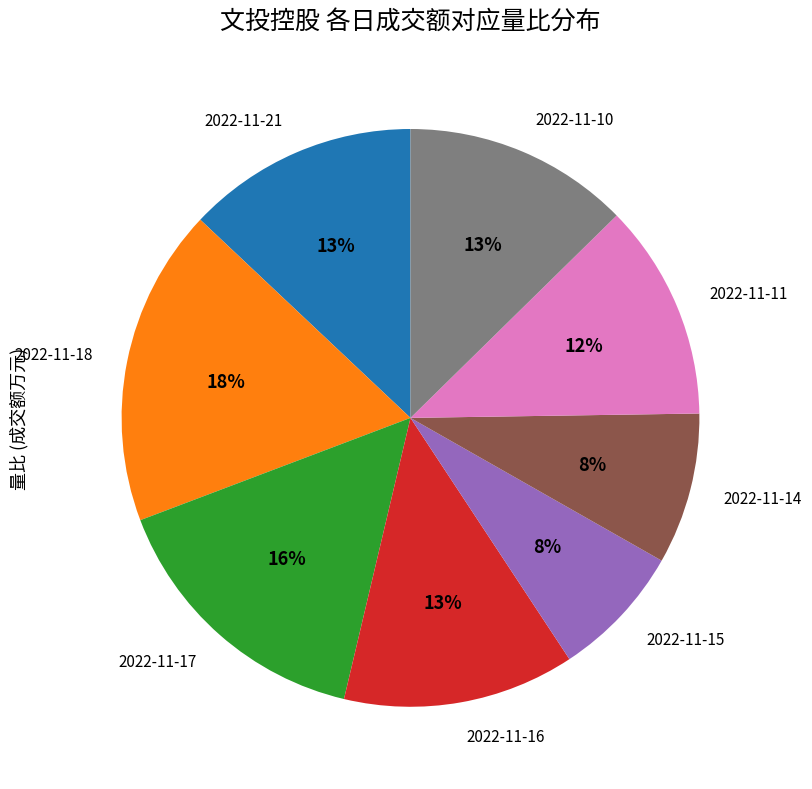

Does any single category account for the majority?

No